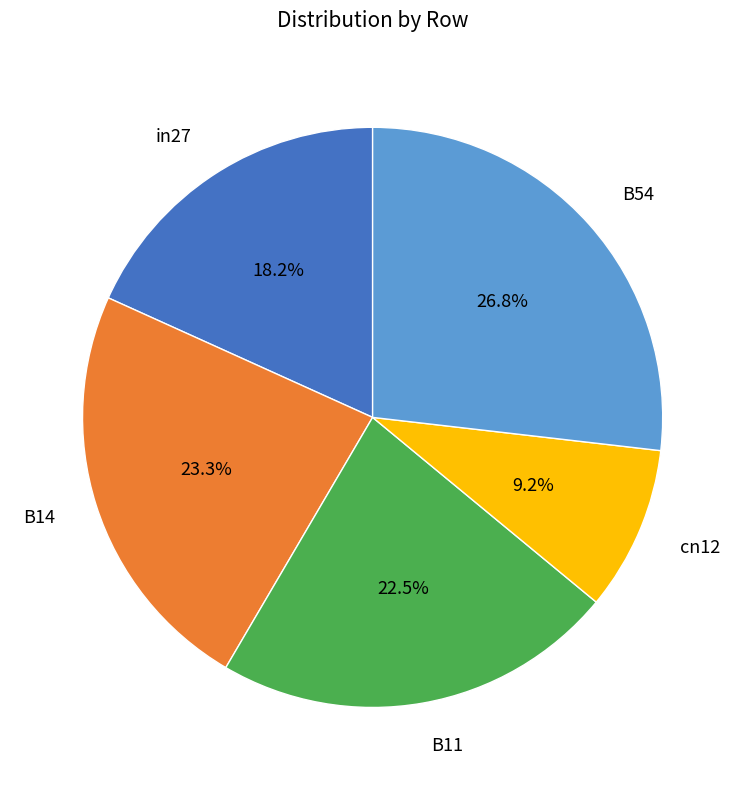

True or false: in27 accounts for 32% of the total.

False